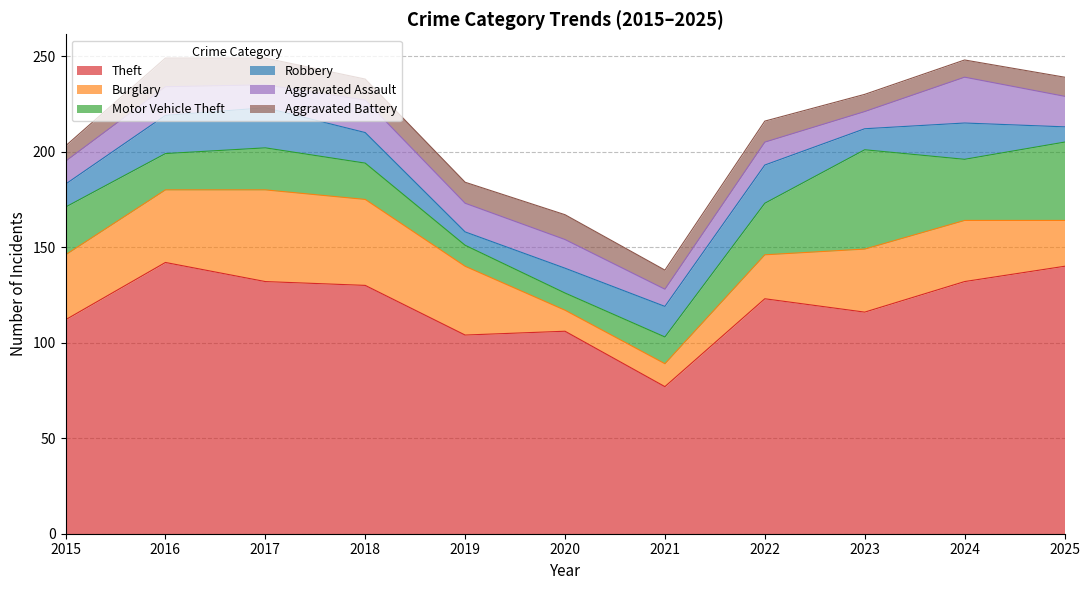

How many series are shown in this chart?

6